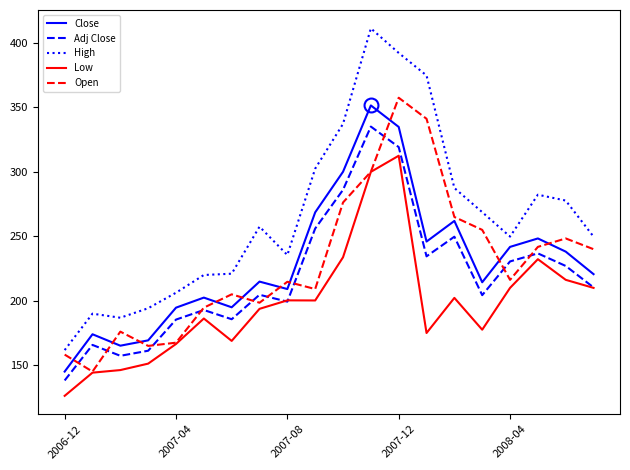

At how many categories does at least one series exceed 299?

5